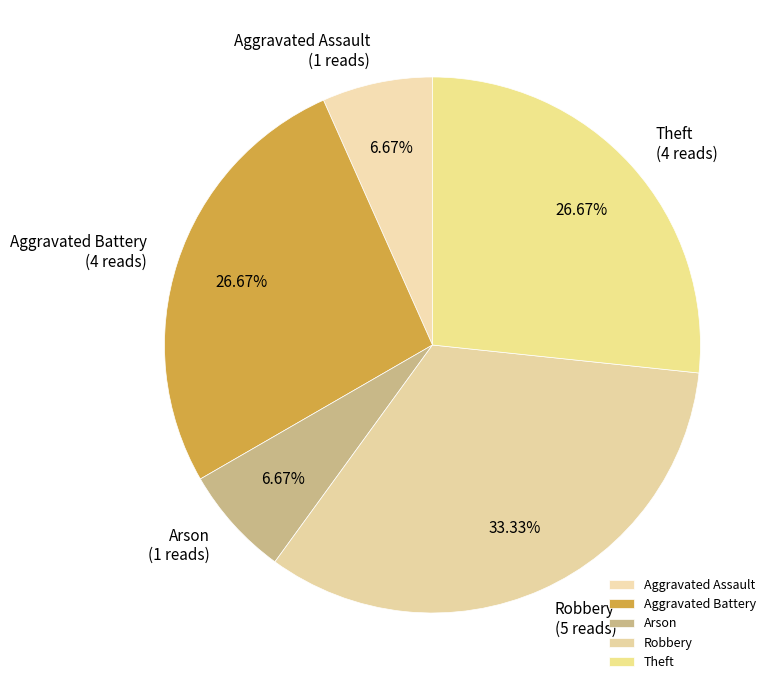

What percentage is the Robbery slice, to the nearest percent?

33%